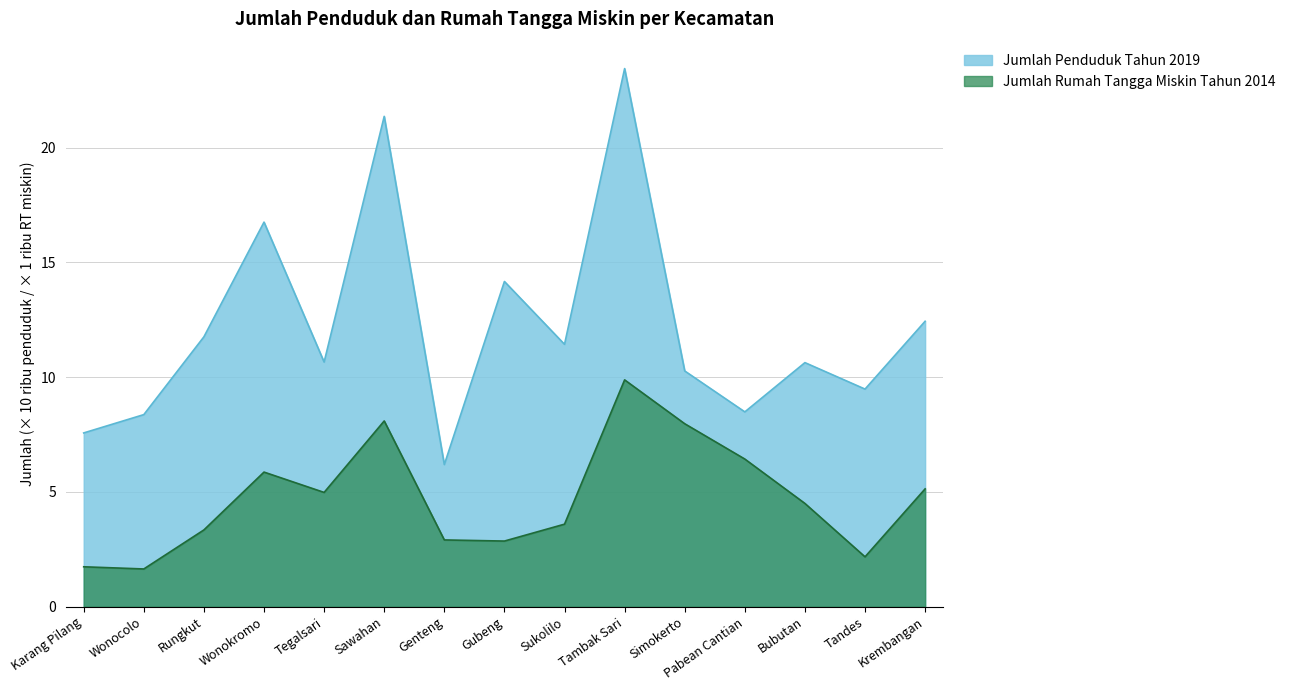

Does the chart display data point markers on the line(s)?

No